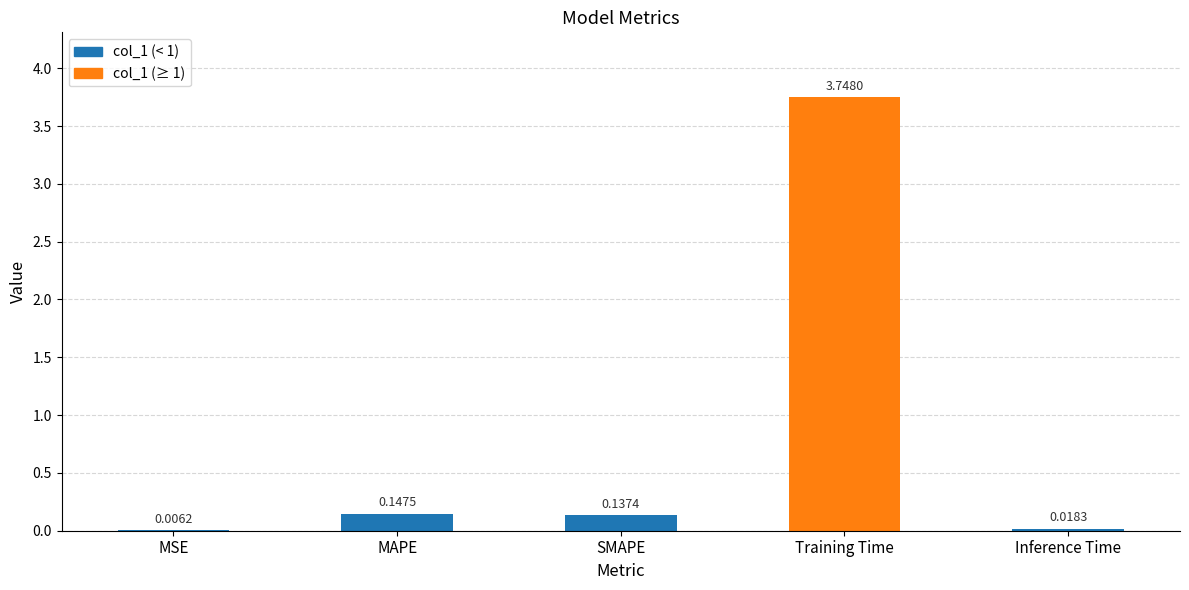

Where is the data nearest to the value 1?

MAPE